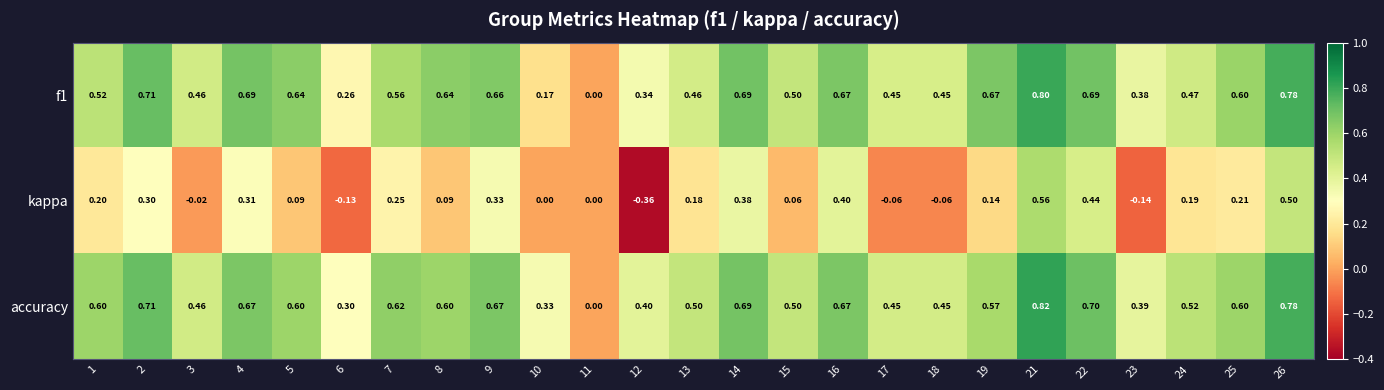

Is the value of kappa at 1 greater than the value of f1 at 14?

No